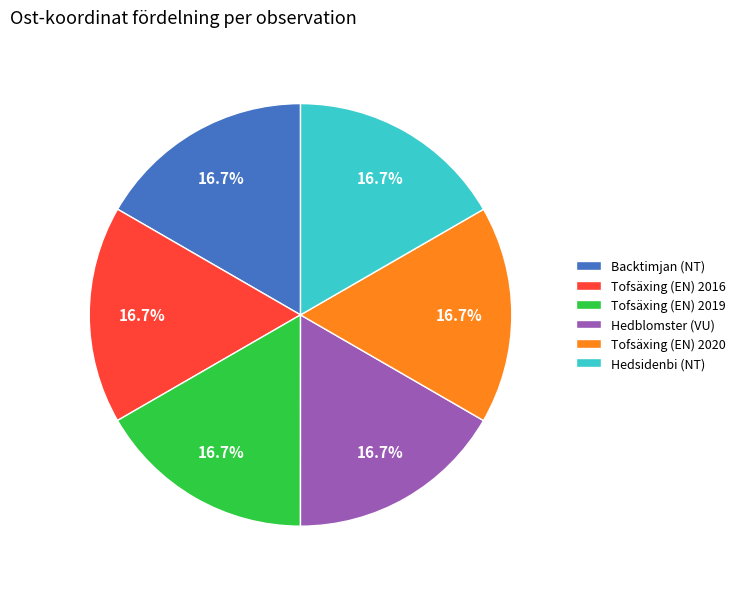

True or false: Hedsidenbi (NT) accounts for 29% of the total.

False